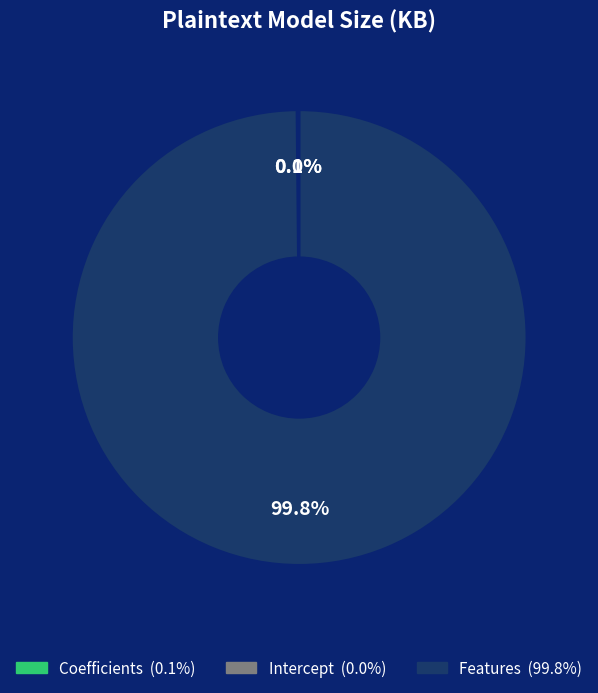

Does Features represent more than half of the total?

Yes